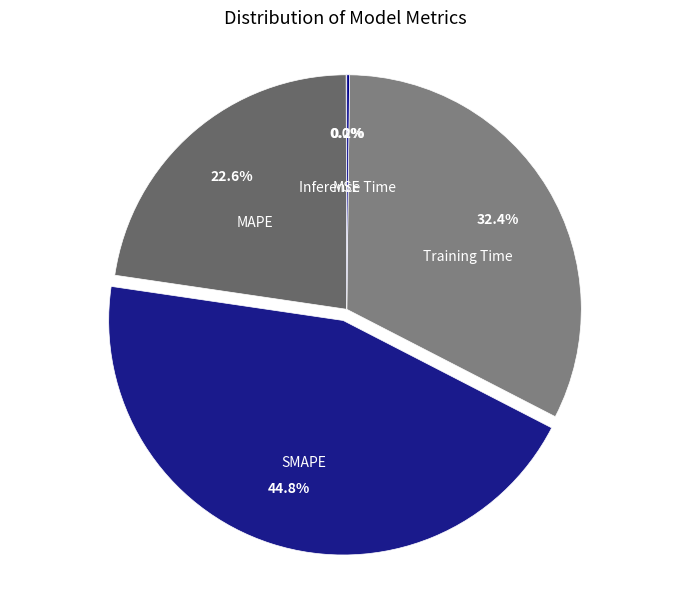

What is the largest slice in the pie chart?

SMAPE